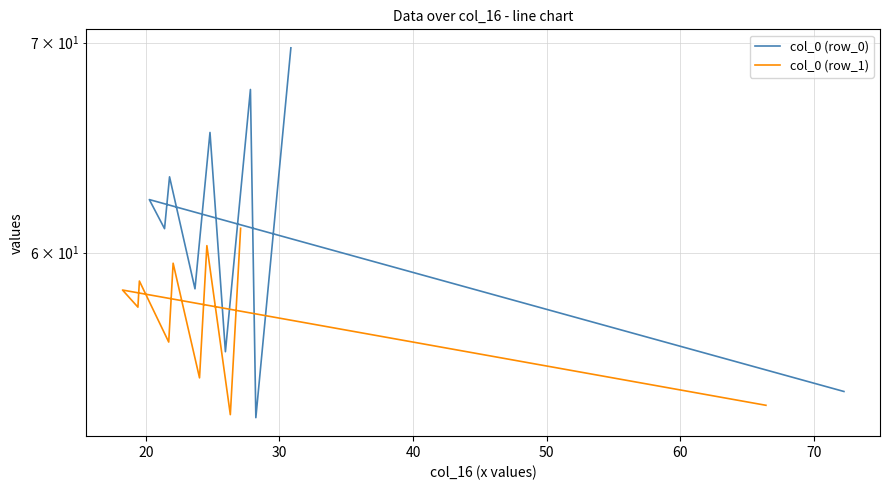

What is the lowest value of the col_0 (row_1) series?

53.3